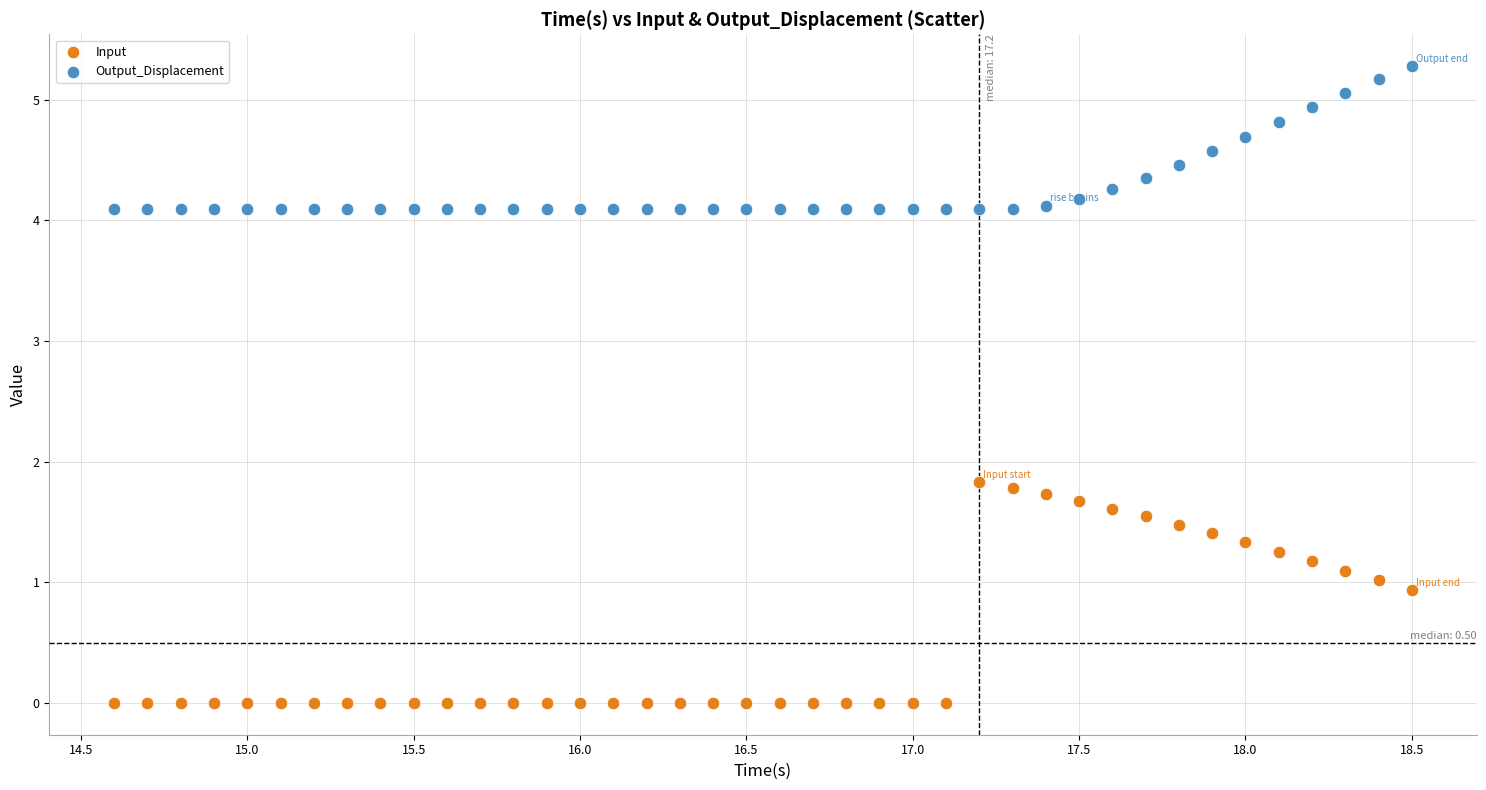

Which series reaches the minimum Y coordinate?

Input